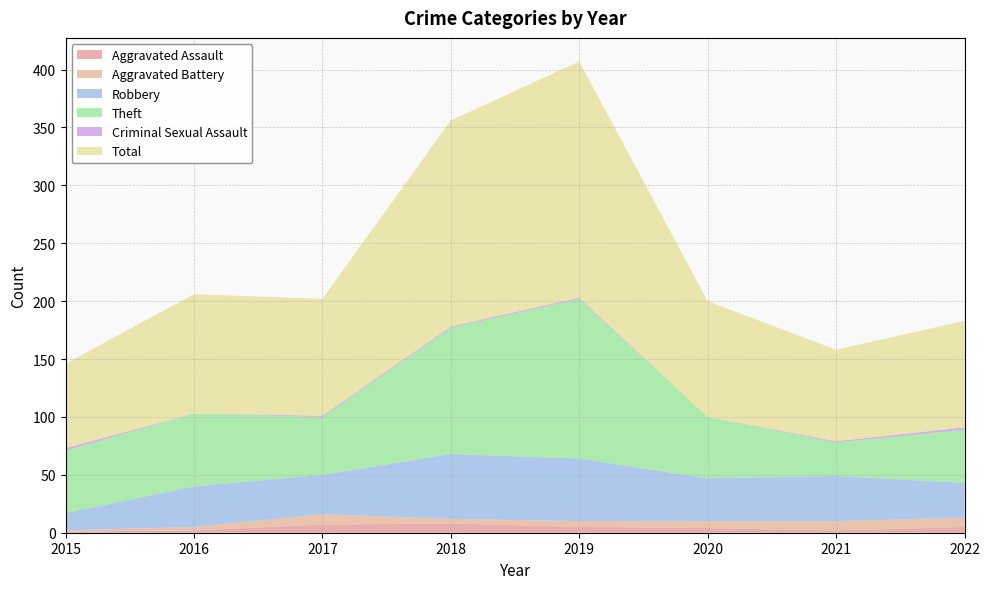

Reading left to right, what are all the values shown in this chart?

Aggravated Assault: 2015=1	2016=2	2017=7	2018=8	2019=5	2020=4	2021=2	2022=5
Aggravated Battery: 2015=1	2016=3	2017=9	2018=4	2019=5	2020=6	2021=8	2022=8
Robbery: 2015=15	2016=35	2017=34	2018=56	2019=54	2020=37	2021=39	2022=30
Theft: 2015=54	2016=63	2017=50	2018=109	2019=138	2020=53	2021=29	2022=46
Criminal Sexual Assault: 2015=2	2016=0	2017=1	2018=1	2019=1	2020=0	2021=1	2022=2
Total: 2015=73	2016=103	2017=101	2018=178	2019=204	2020=100	2021=79	2022=92